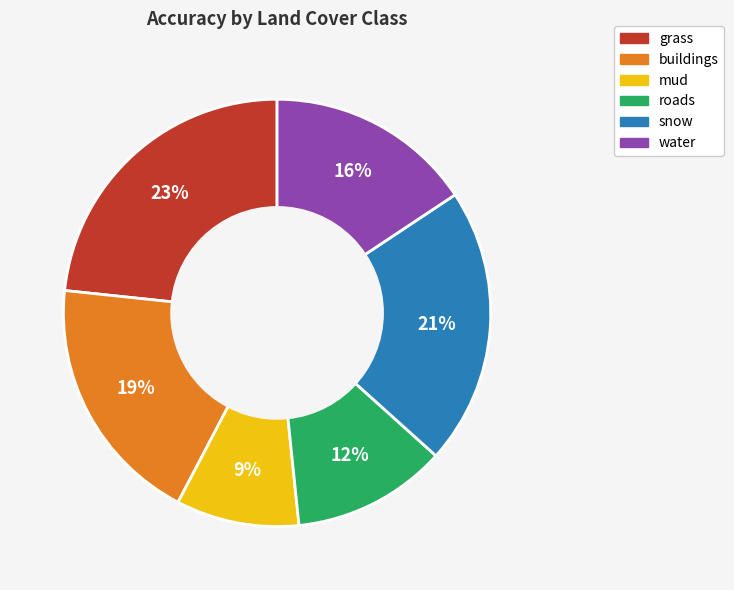

Count the number of slices in the pie.

6